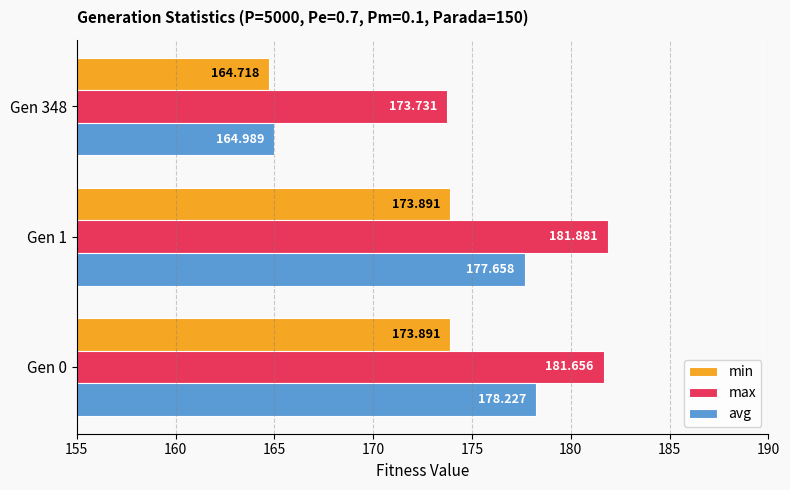

Which series has the largest range (max minus min)?

avg